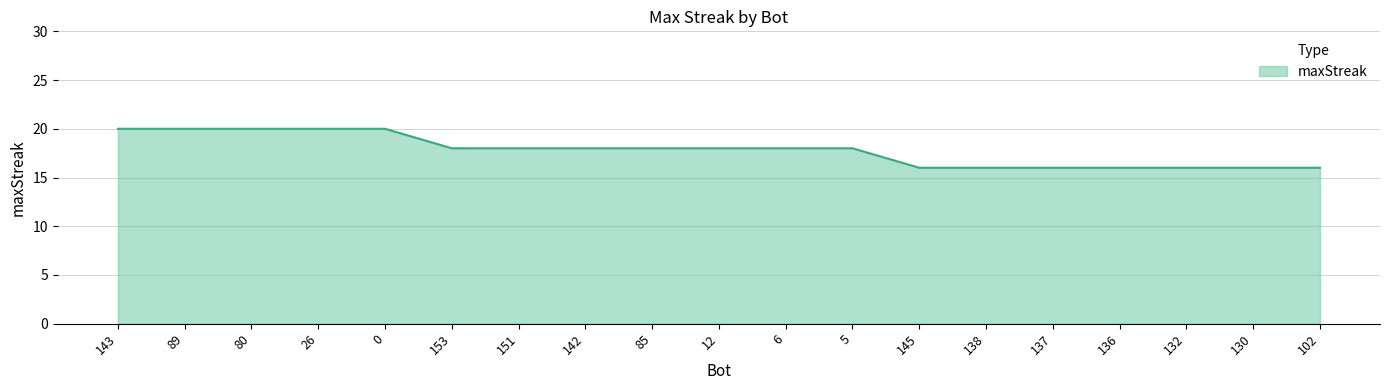

At which label does the data first exceed 18?

143